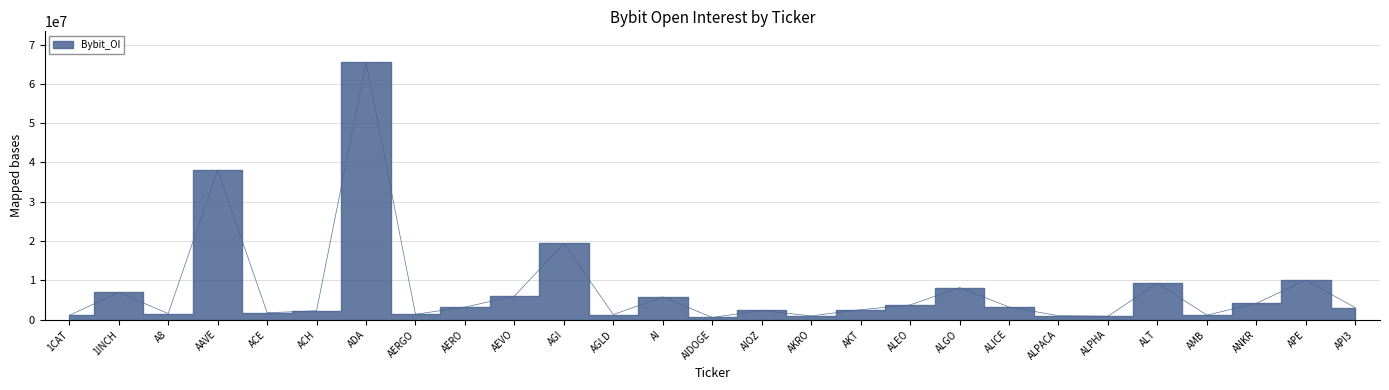

How many data points are above 3052212?

13